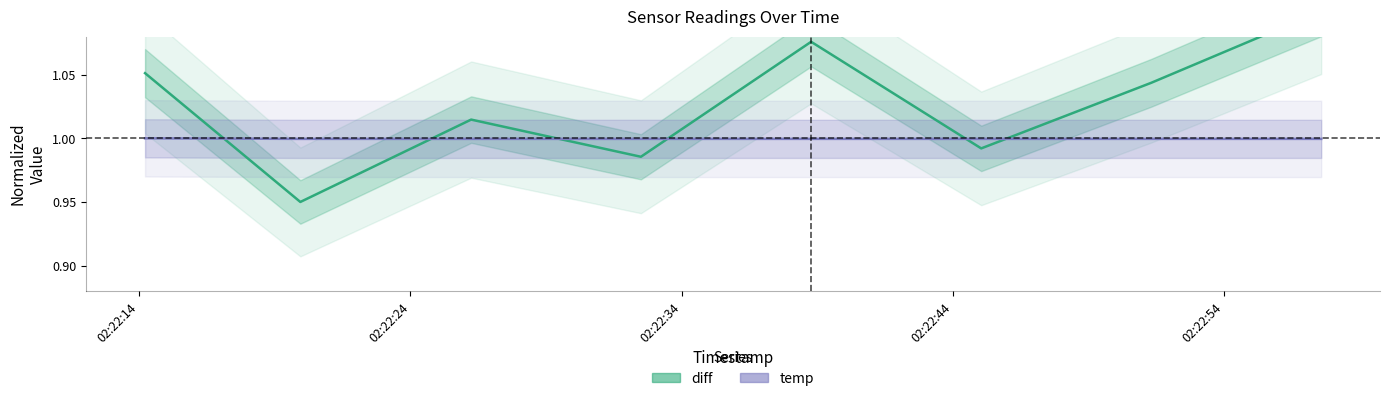

Rank the series by their maximum value, from lowest to highest.

temp, diff